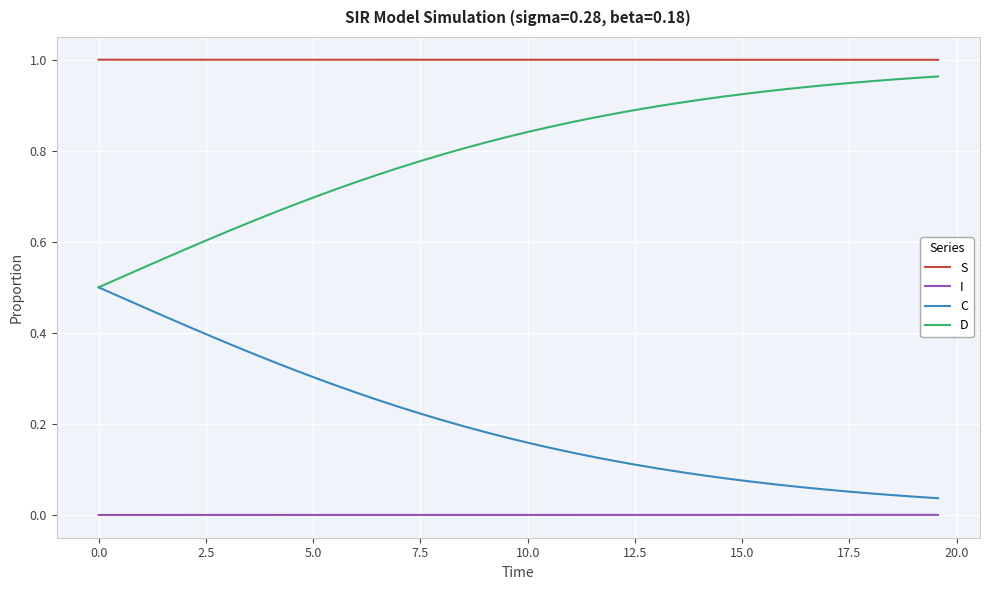

Which series has the largest total across all categories?

S